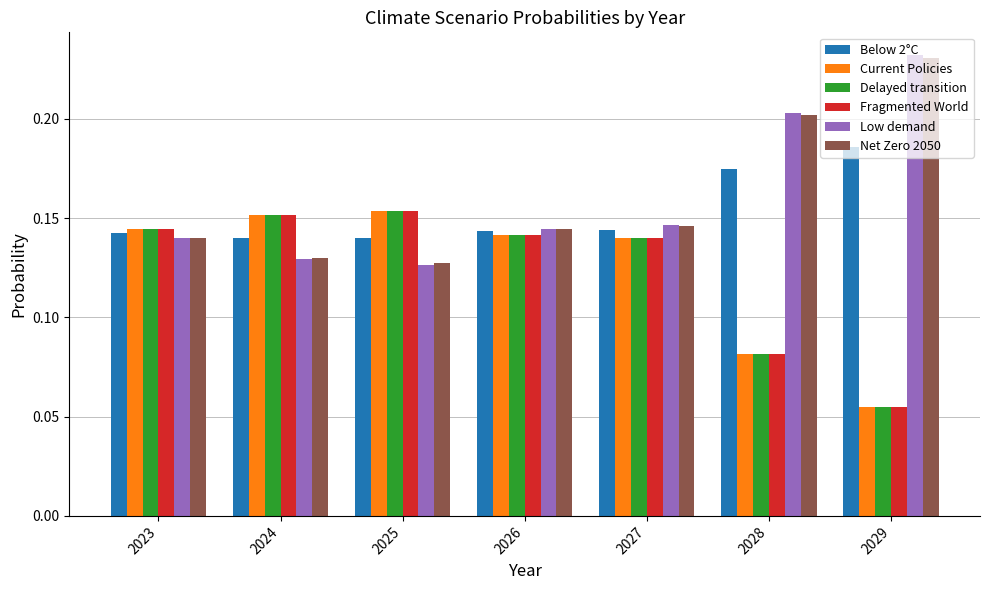

At which label does Net Zero 2050 reach its peak?

2029